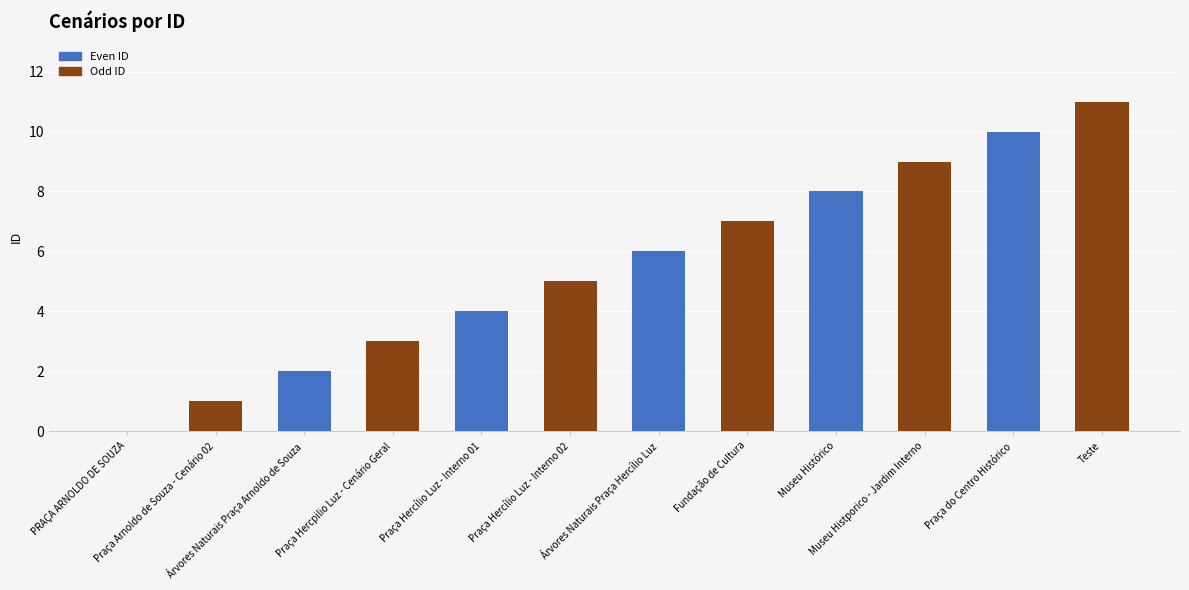

How many categories are shown in the chart?

12